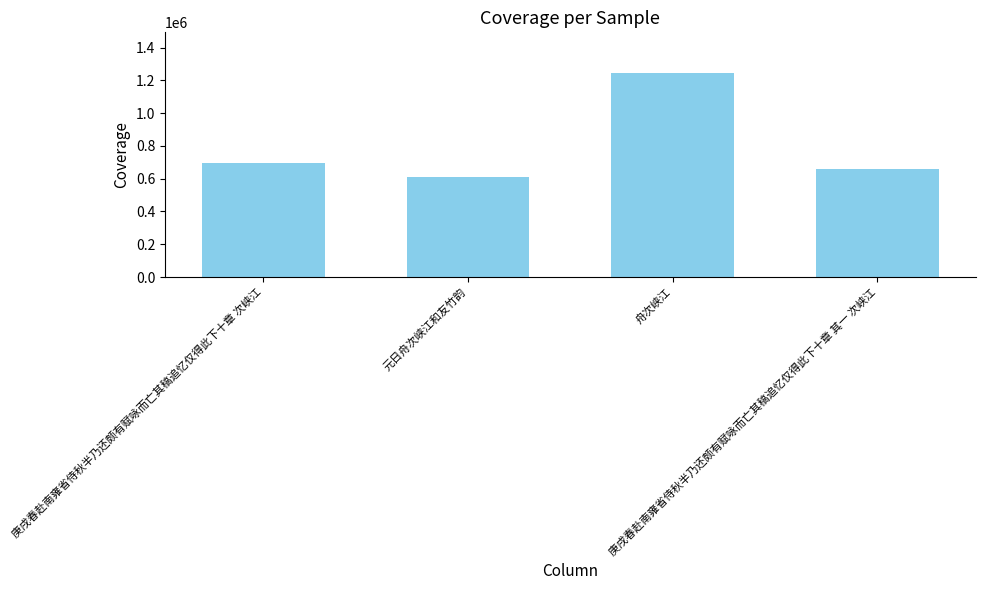

What is the label of the 4th bar from the left?

庚戌春赴南雍省侍秋半乃还颇有赋咏而亡其稿追忆仅得此下十章 其一 次峡江